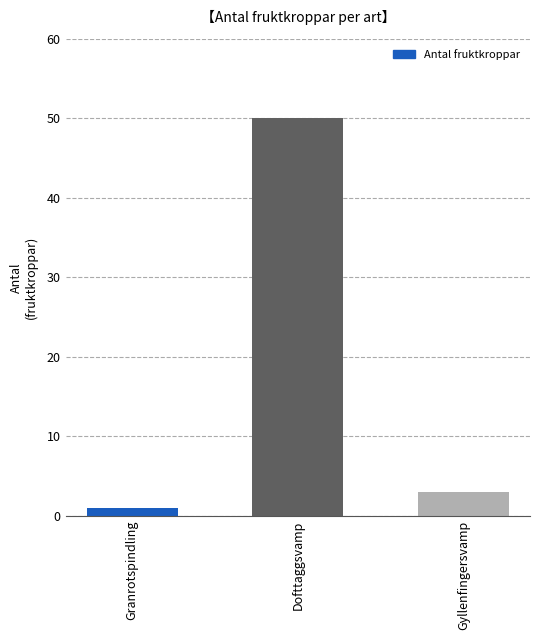

How many distinct data groups are displayed?

1